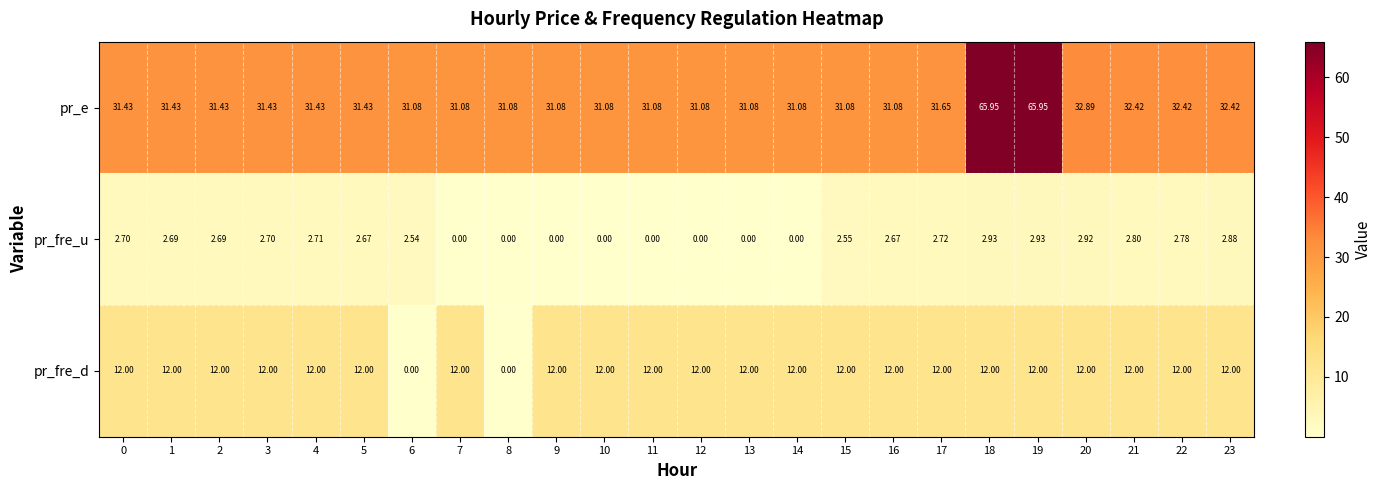

What is the difference between the highest and lowest values at 5?

28.8